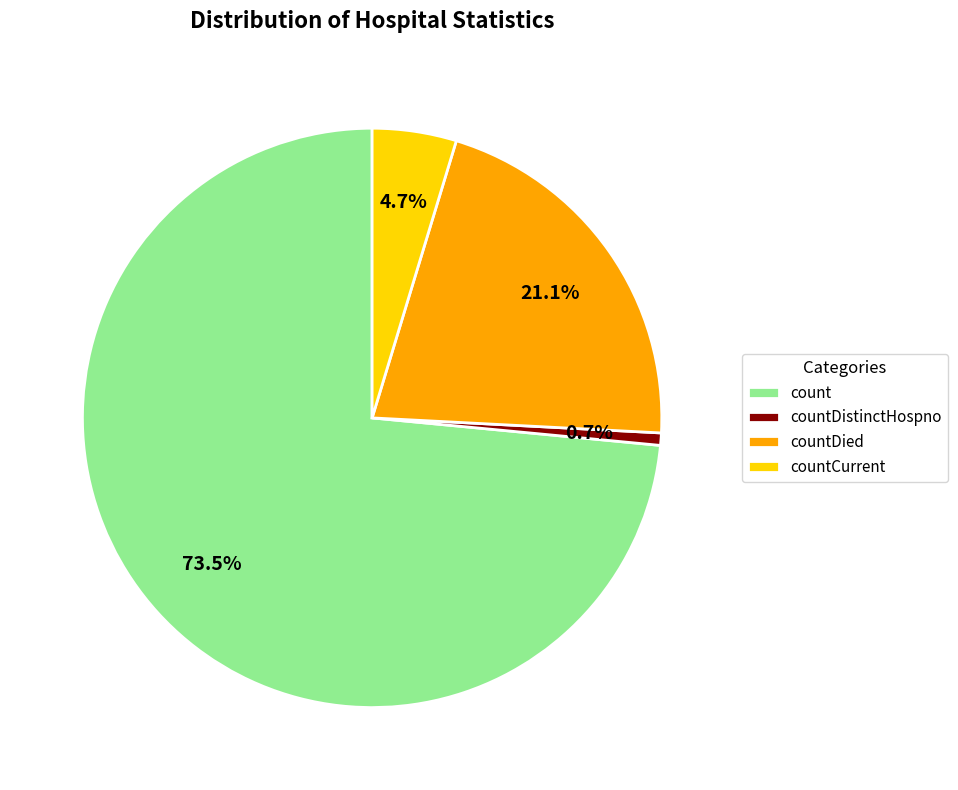

How many slices are in this pie chart?

4